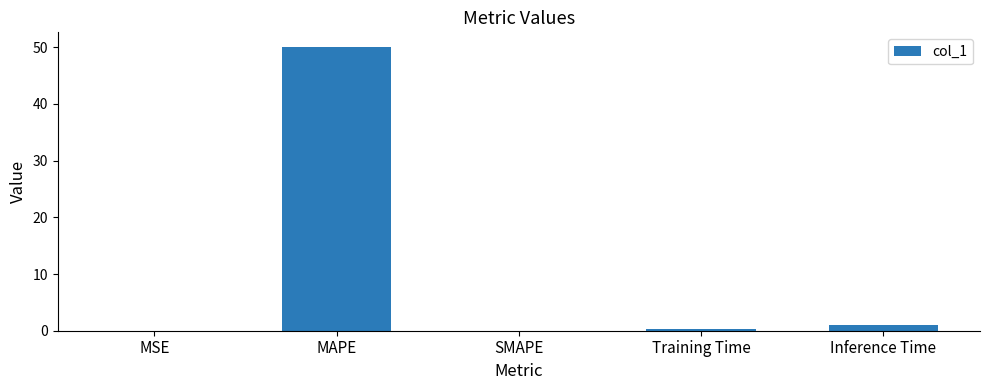

What value does the data have at MAPE?

50.1